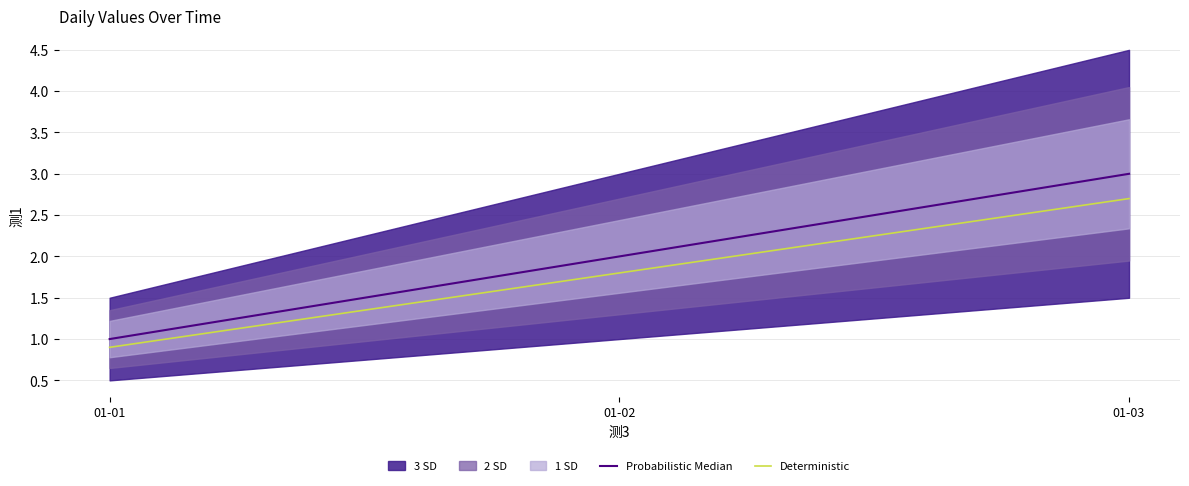

Rank the categories by Deterministic value from highest to lowest.

01-03, 01-02, 01-01